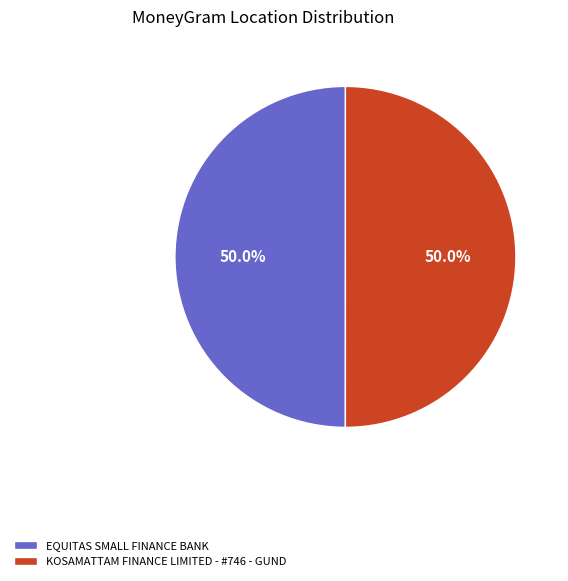

Combined, do KOSAMATTAM FINANCE LIMITED - #746 - GUND and EQUITAS SMALL FINANCE BANK account for over 50%?

Yes